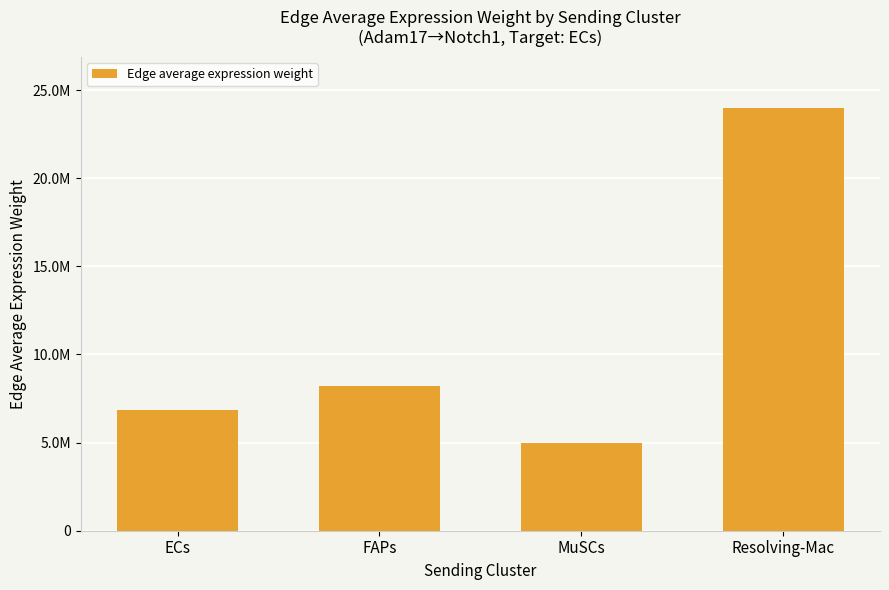

Where does the data first go above 8212684?

FAPs